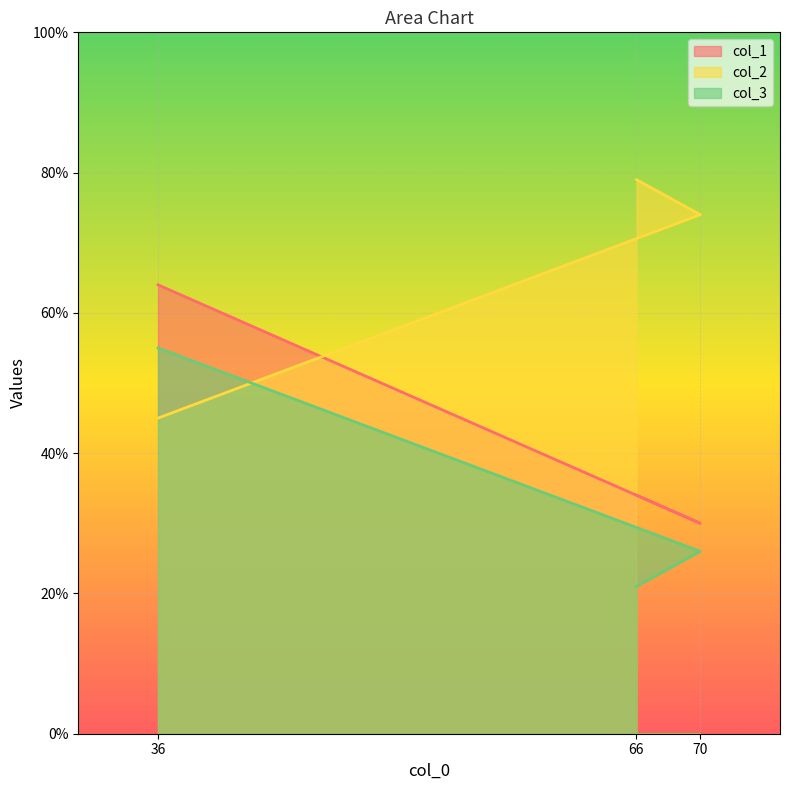

What is the value of the col_3 point at the 2nd from the left?

26